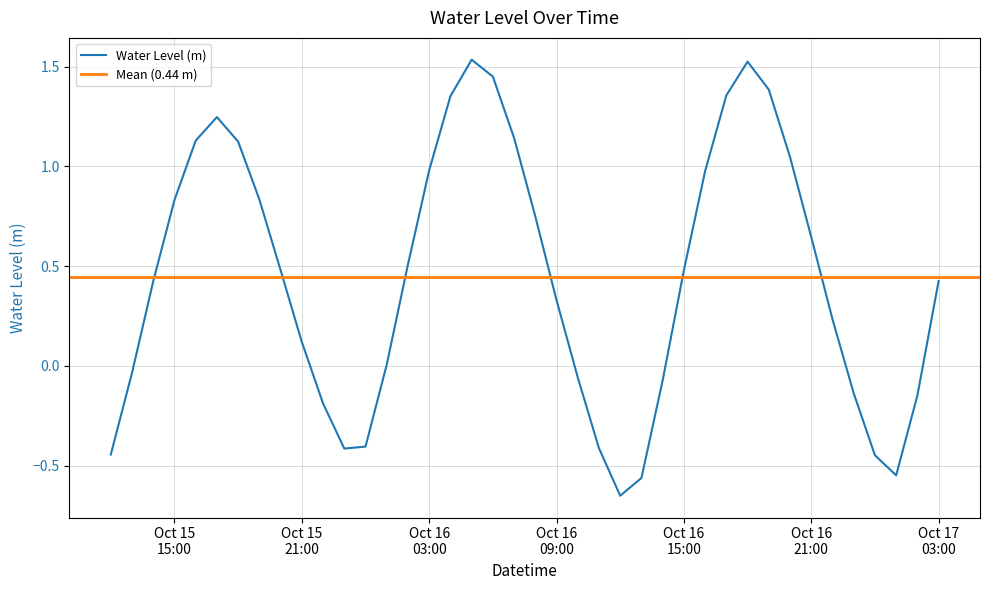

Does the chart have visible grid lines?

Yes